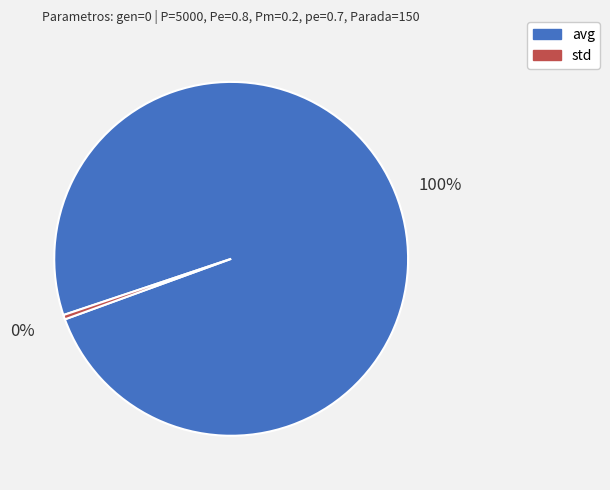

Does any single category account for the majority?

Yes